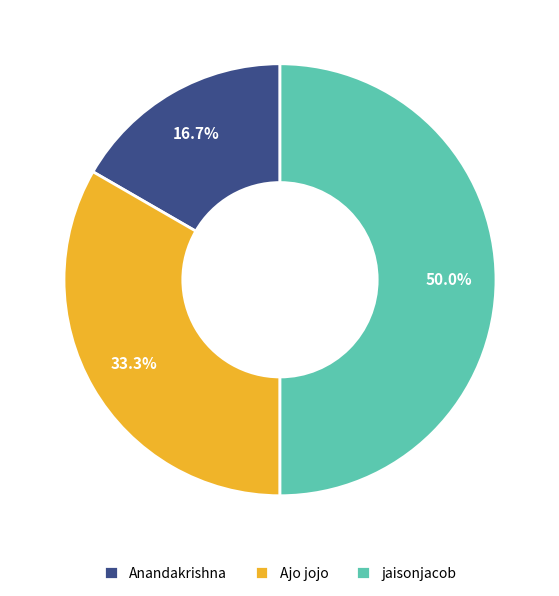

What is the largest slice in the pie chart?

jaisonjacob